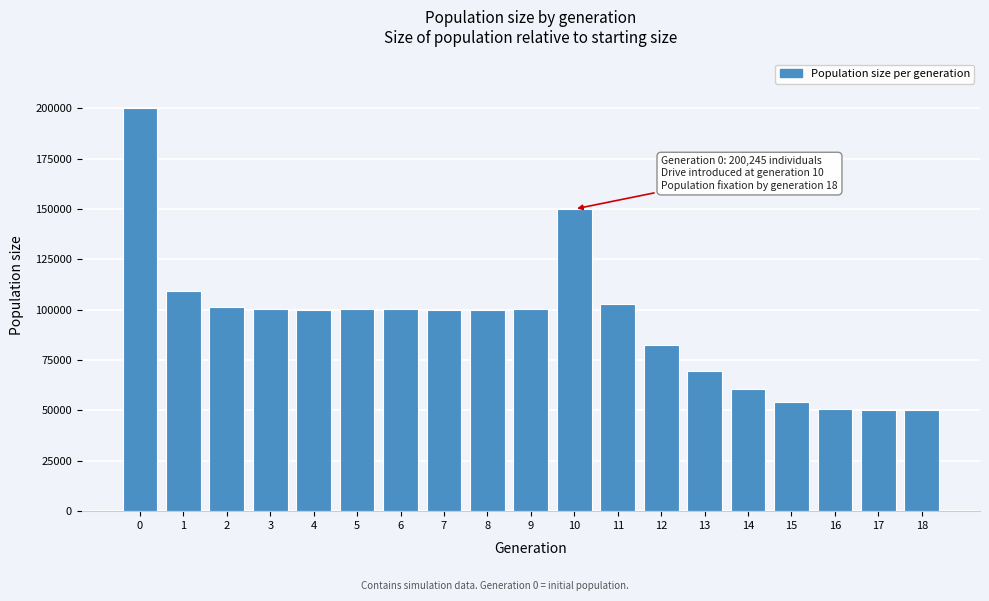

What is the difference between the second highest and minimum values?

99925